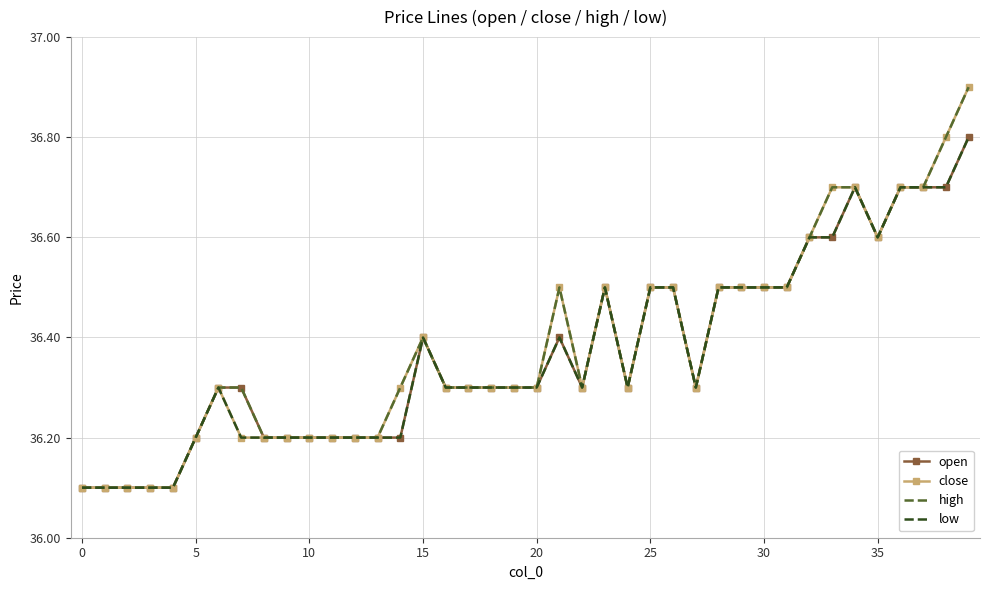

What is the difference between the second highest and second lowest values in the high series?

0.7